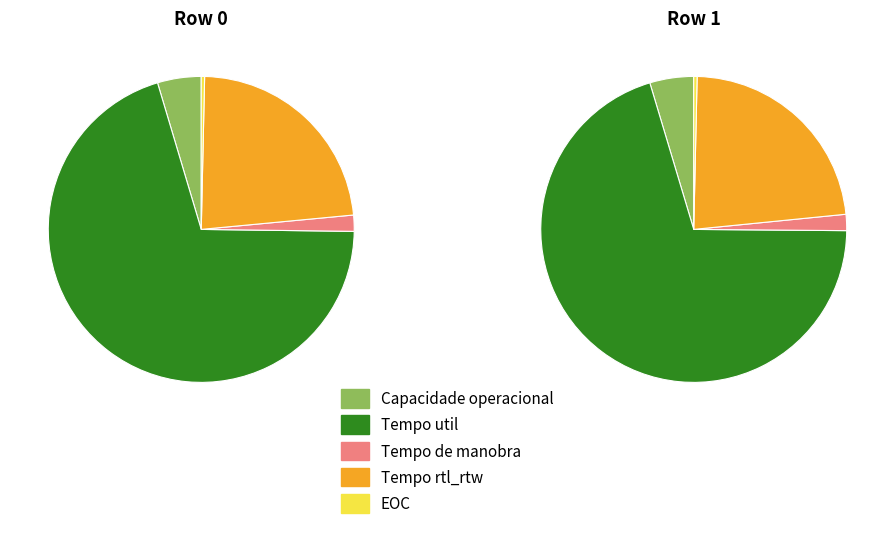

Which has a higher value, 1 or 0?

1